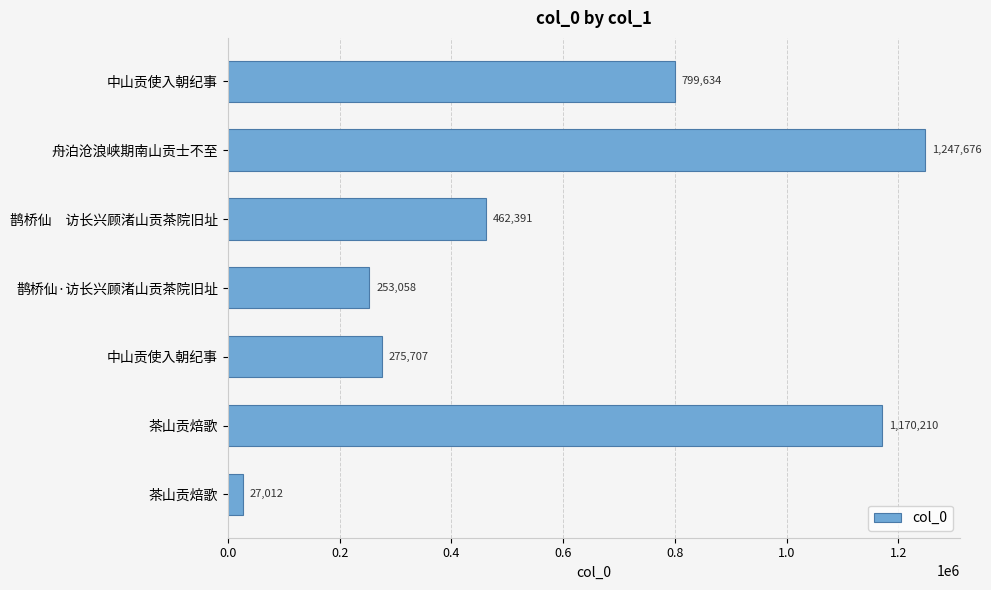

Does the chart contain any negative values?

No